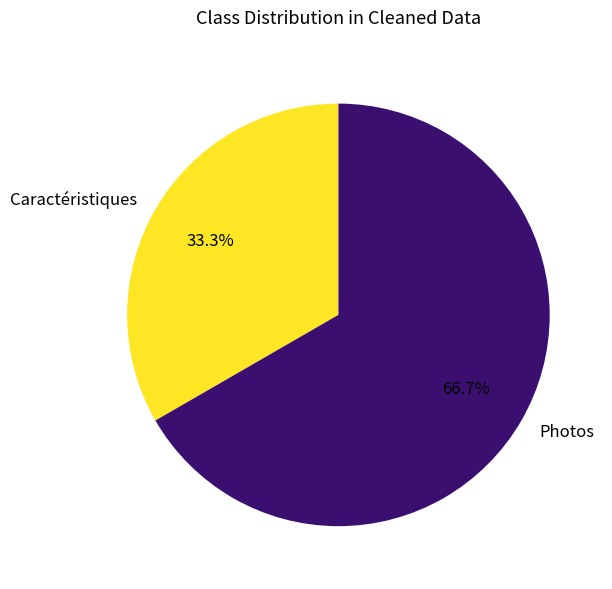

Rank the categories by value from highest to lowest.

Photos, Caractéristiques